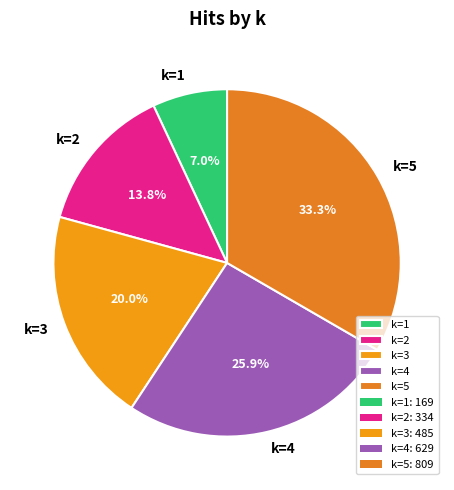

To the nearest percent, what percentage of the pie is k=2?

14%